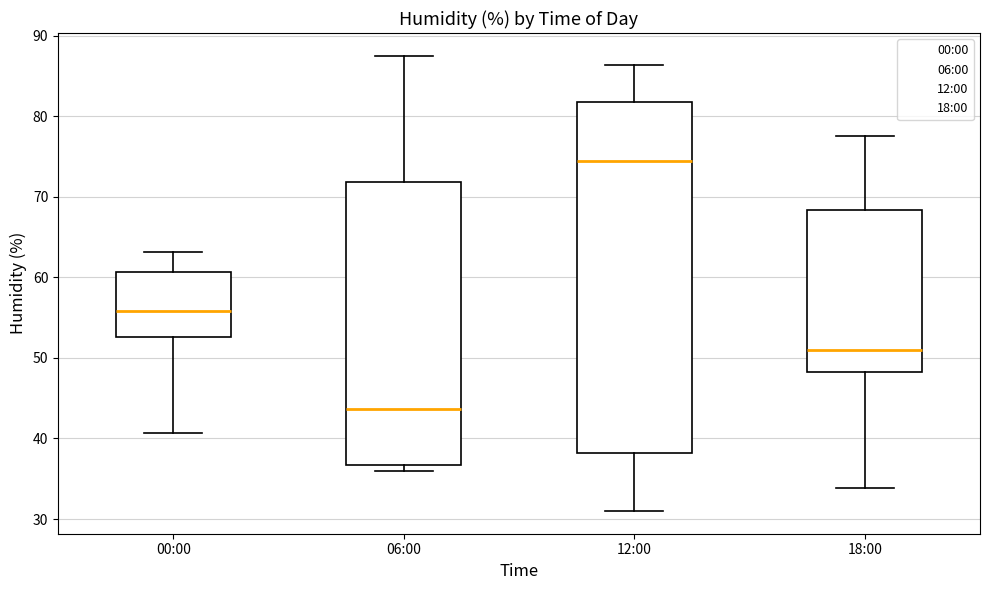

Reading left to right, read every box against the y-axis: the position of its median line, the range the box covers, and the ends of its whiskers. The values are not printed on the chart, so give them approximately, as read against the axis.

00:00: median 56, box 53 to 61, whiskers 41 to 63
06:00: median 44, box 37 to 72, whiskers 36 to 88
12:00: median 75, box 38 to 82, whiskers 31 to 86
18:00: median 51, box 48 to 68, whiskers 34 to 78